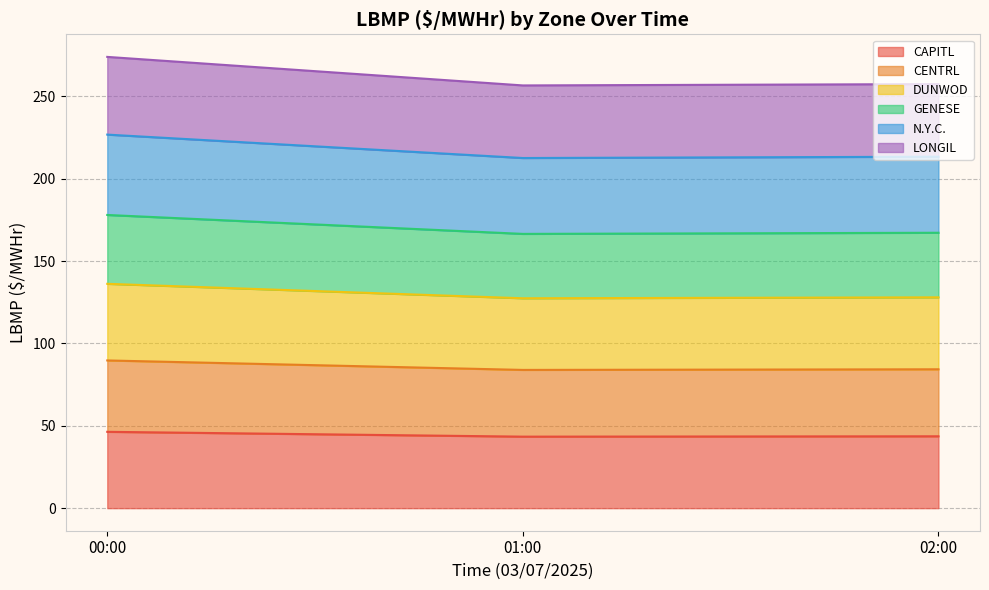

Which series has the largest range (max minus min)?

GENESE